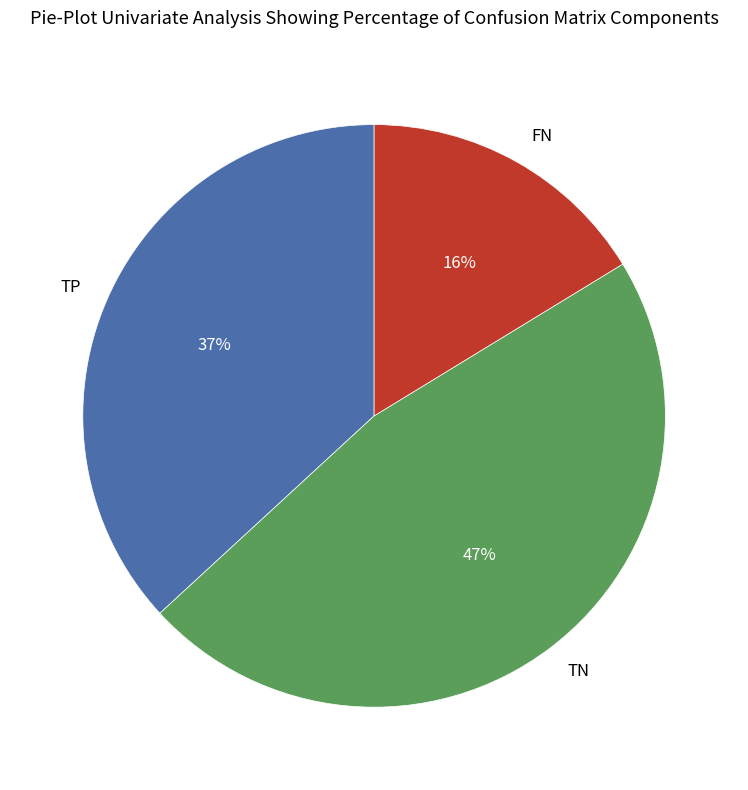

The FN slice represents 16% of the pie. True or false?

True